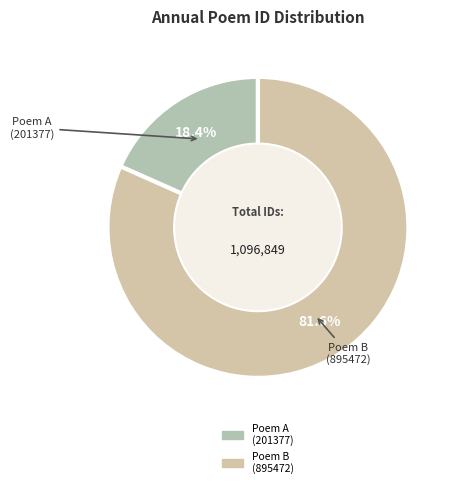

To the nearest percent, what is the difference between the largest and smallest slice percentages?

63%